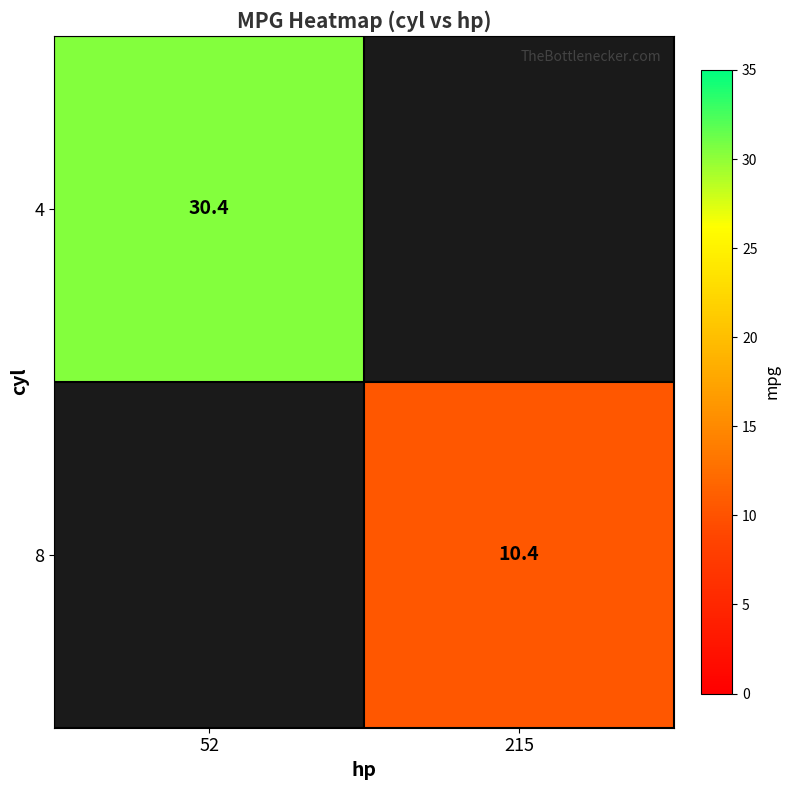

How many data points does each series have?

2